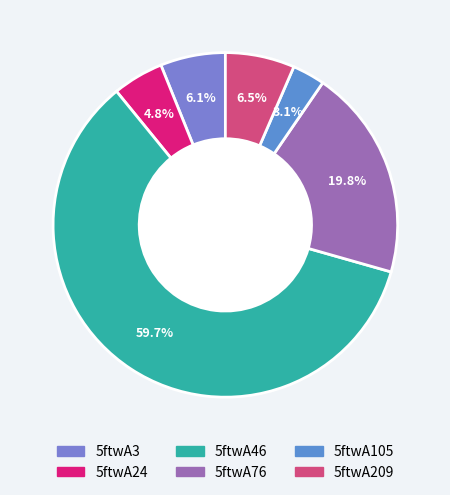

What portion of the pie excludes 5ftwA3?

93.9%